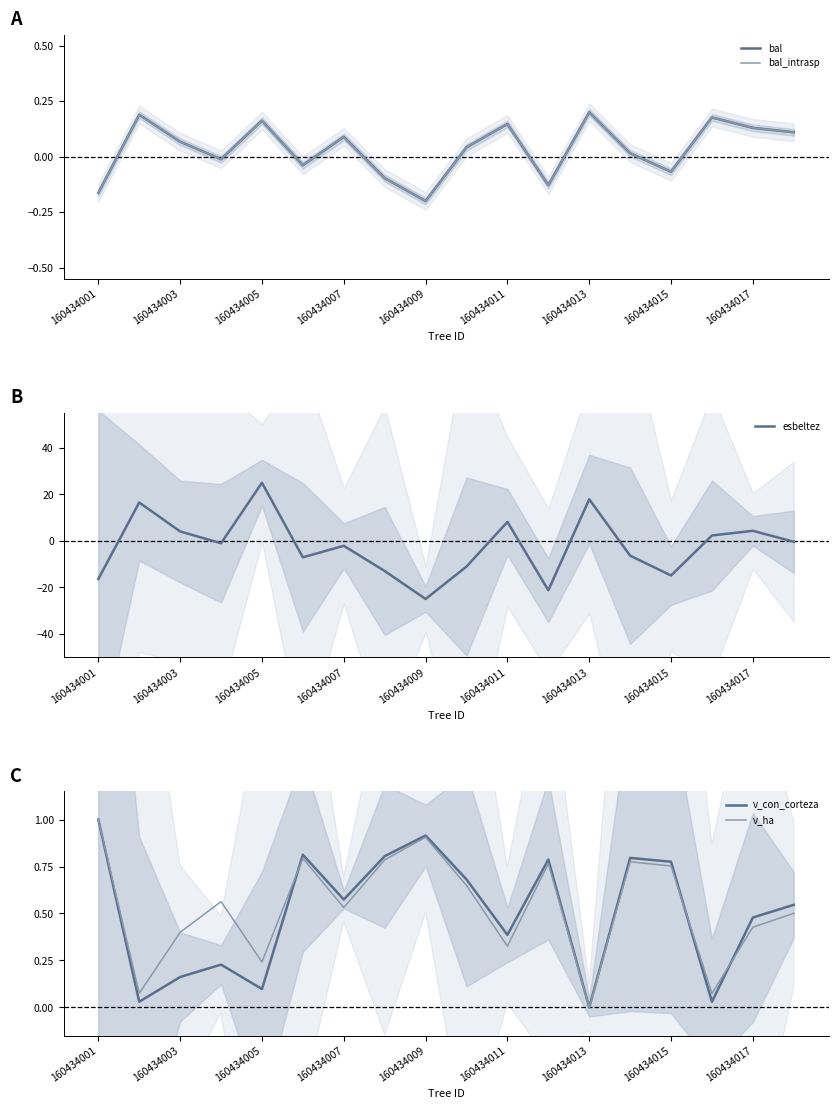

At which label does v_con_corteza reach its minimum?

160434013